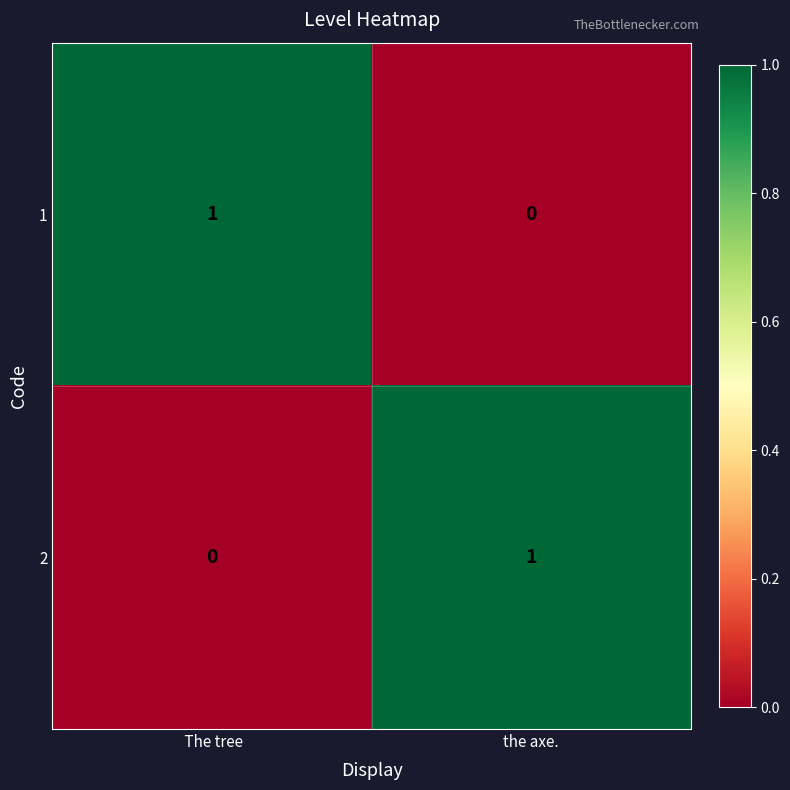

Which category has the lowest value in the 2 series?

 The tree